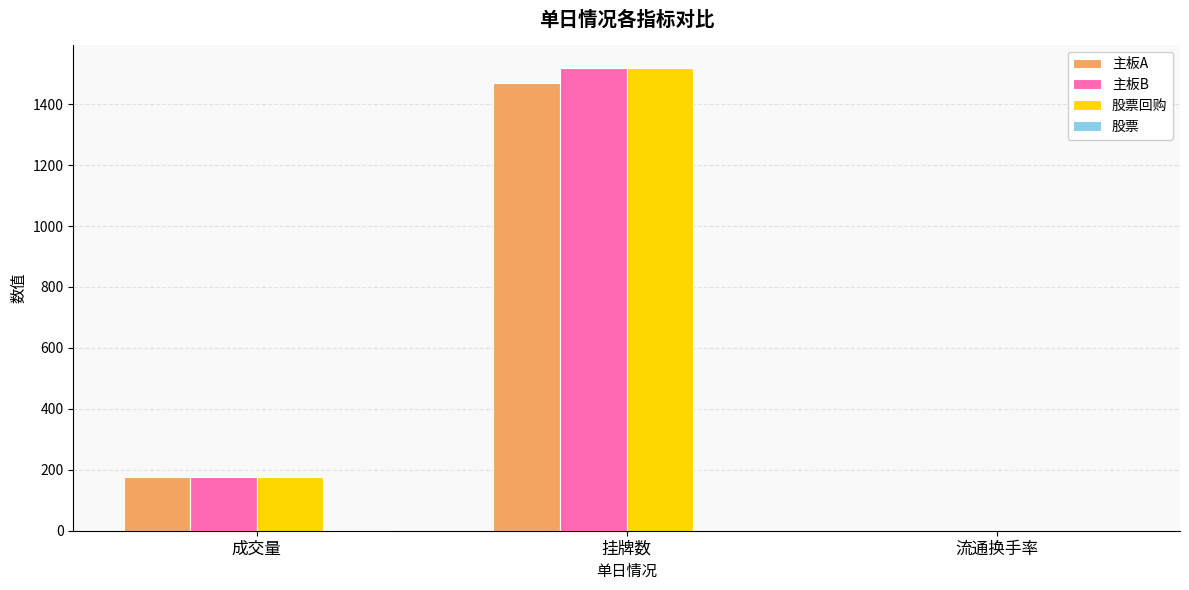

What is the greatest value displayed?

1519.0